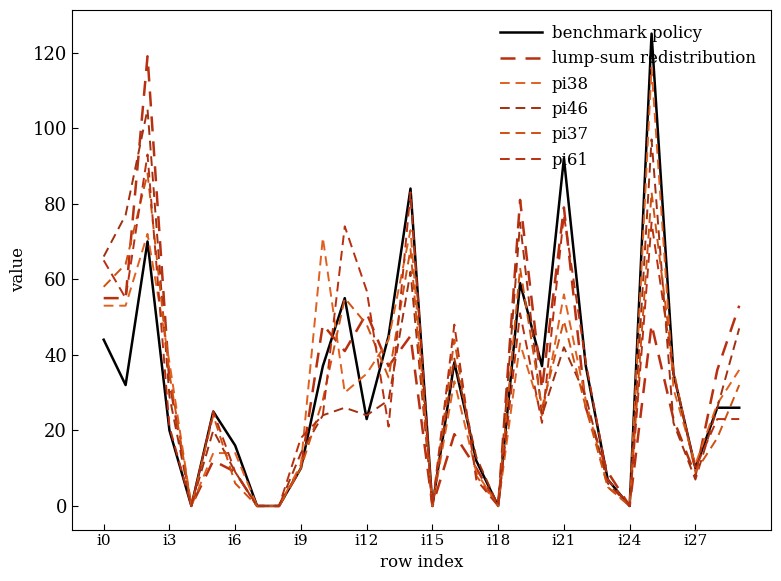

How many lines are shown in the chart?

6